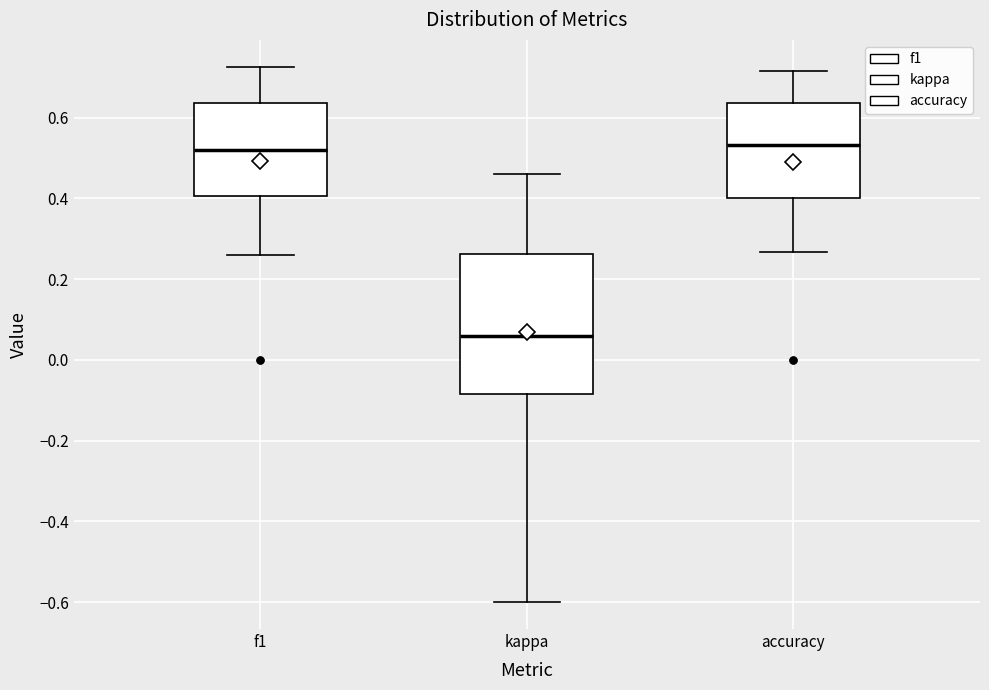

Comparing the boxes themselves (not the whiskers), which one is the tallest?

kappa